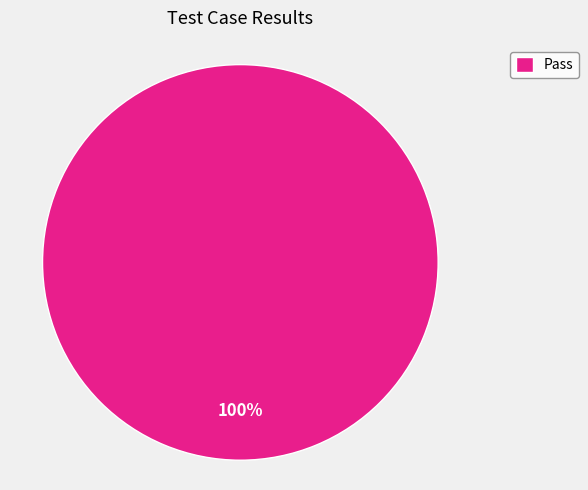

Rank the categories by value from highest to lowest.

Pass